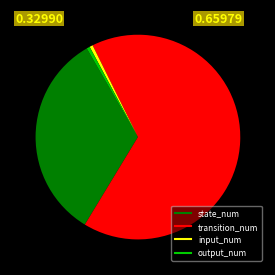

How many slices are in this pie chart?

4